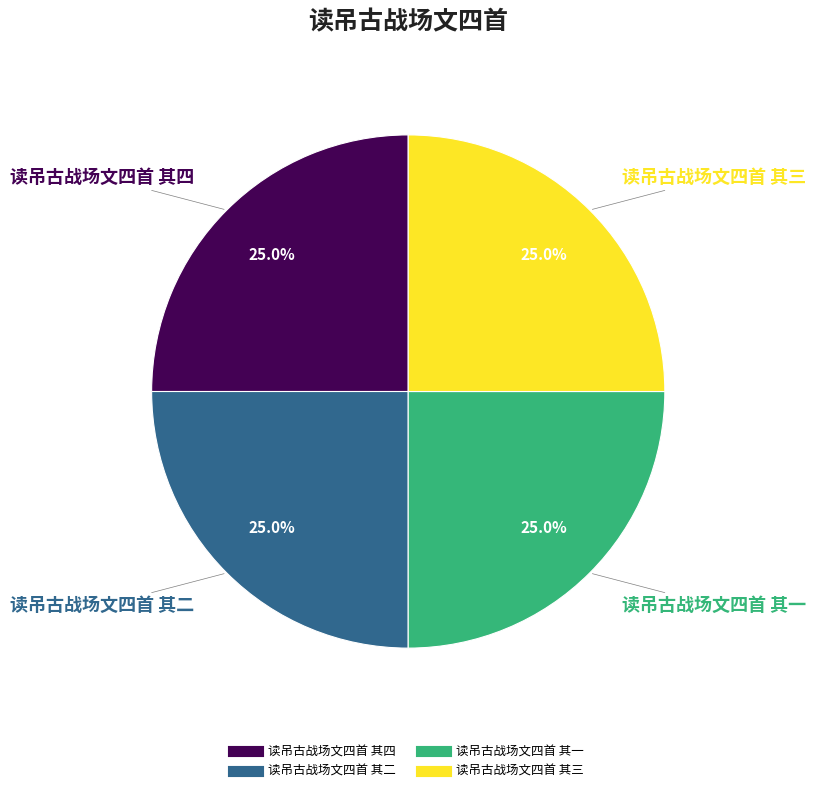

What percentage is the 读吊古战场文四首 其三 slice, to the nearest percent?

25%